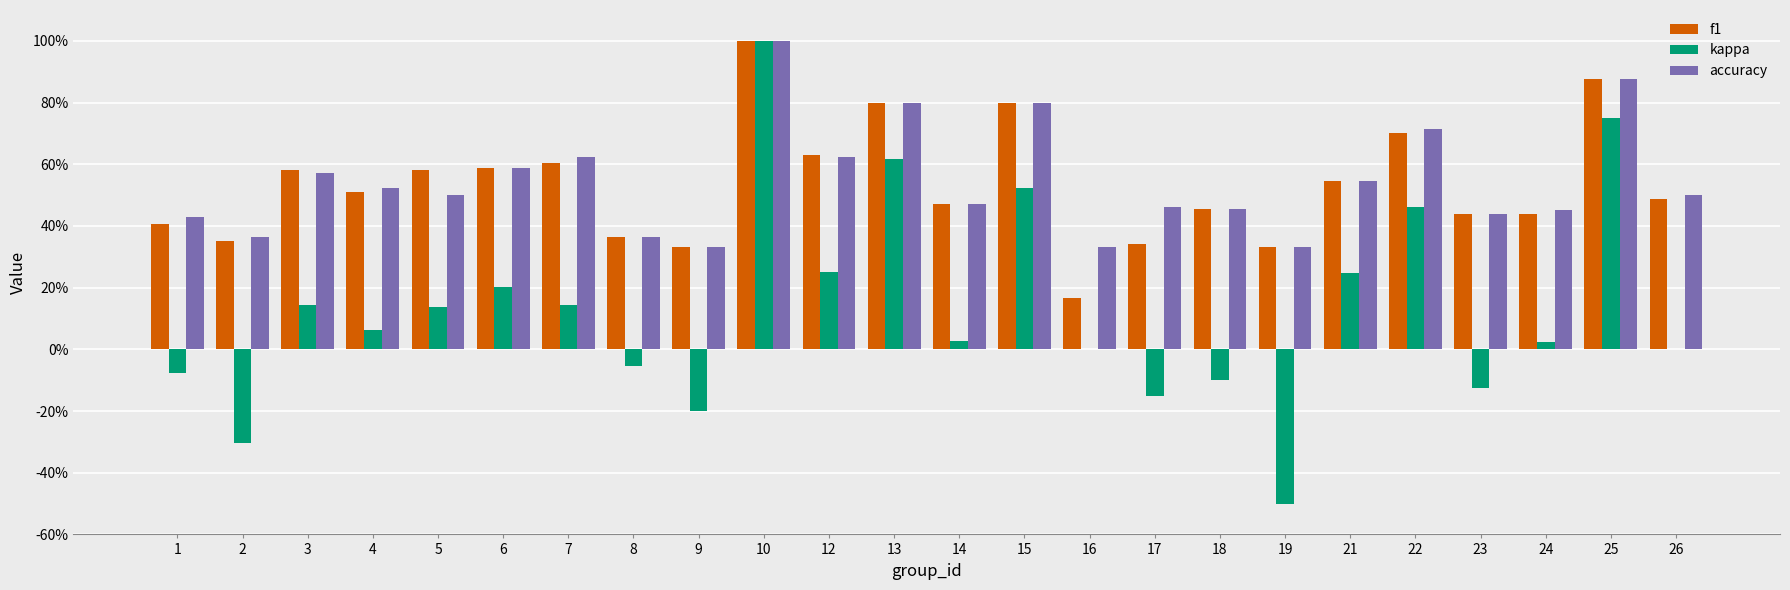

What are all the series names shown in the legend?

f1, kappa, accuracy